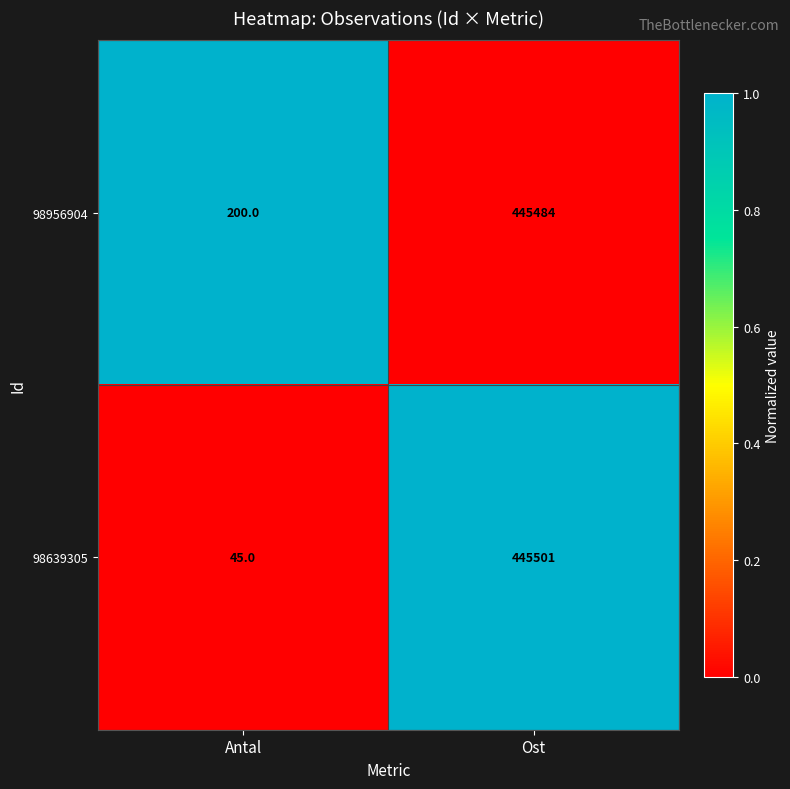

Reading left to right, extract all data points from this chart.

98956904: Antal=200	Ost=445484
98639305: Antal=45	Ost=445501